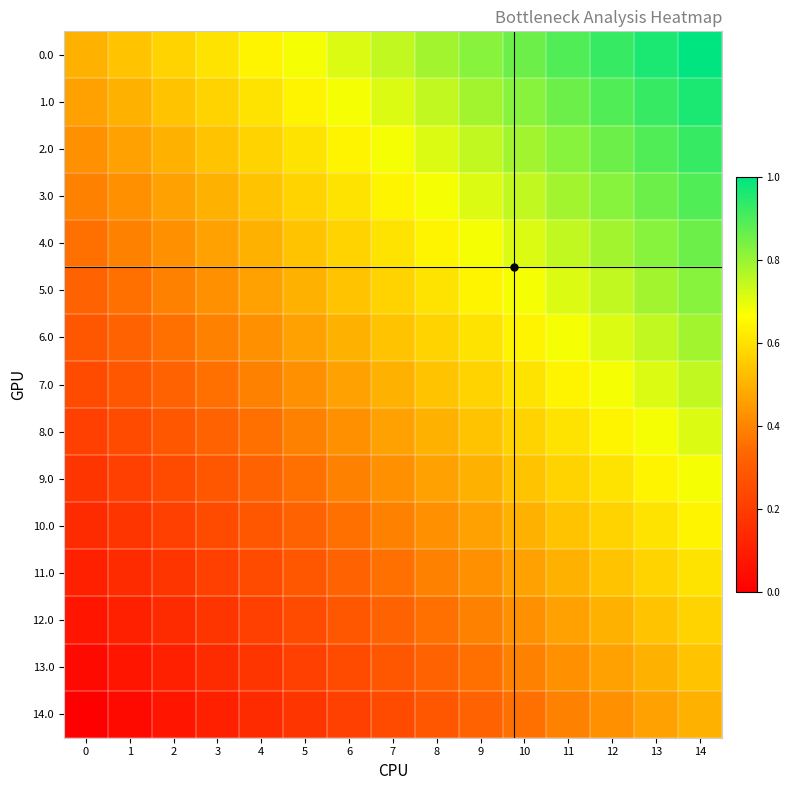

What is the spread (max minus min) of values at 2?

0.5